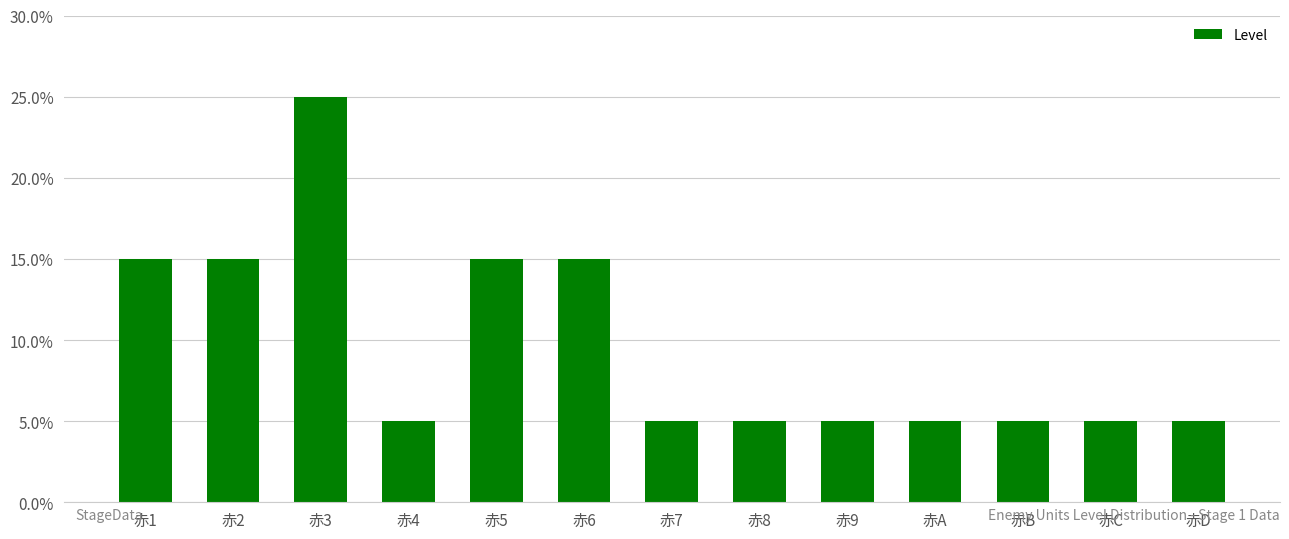

What is the difference between the maximum and second lowest values?

4